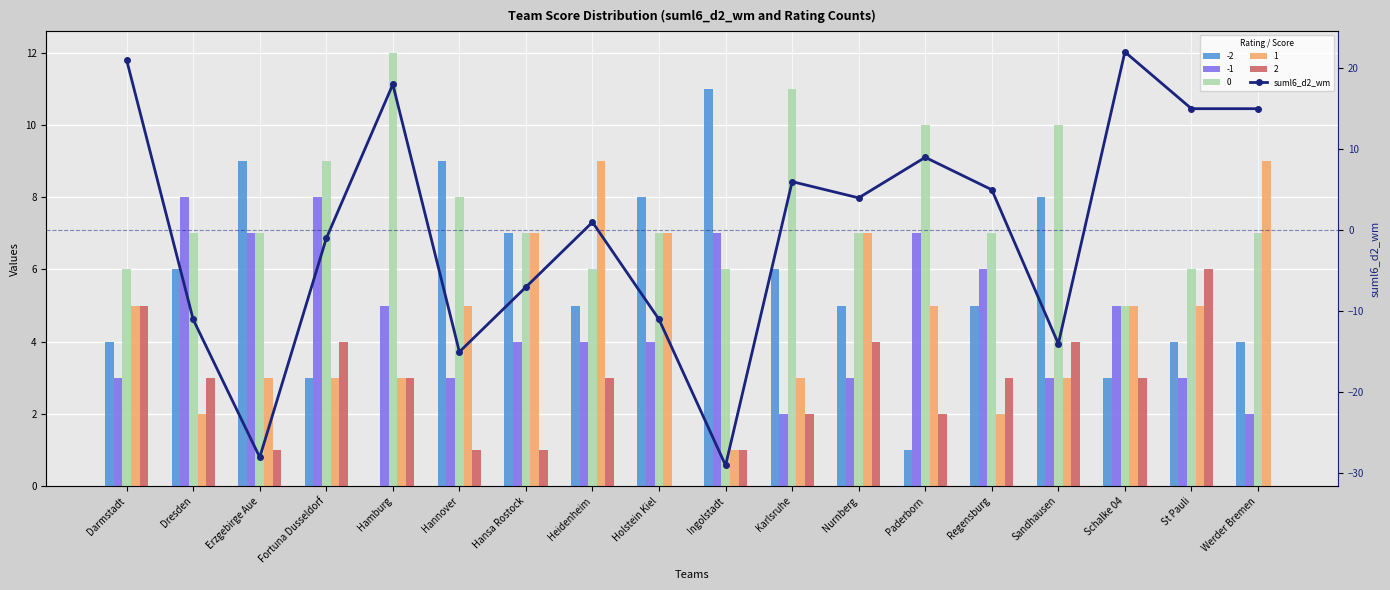

Which category has the lowest value across all series?

Ingolstadt